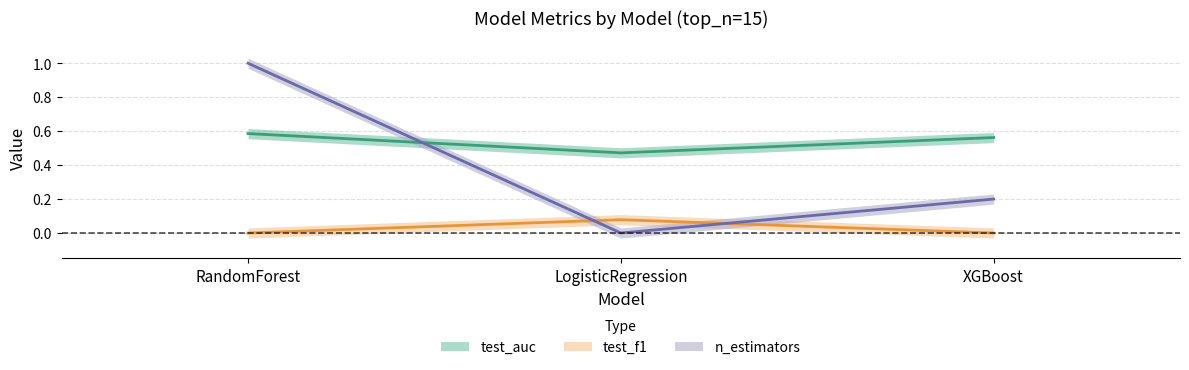

The test_auc series shows 1.0 at XGBoost. True or false?

False